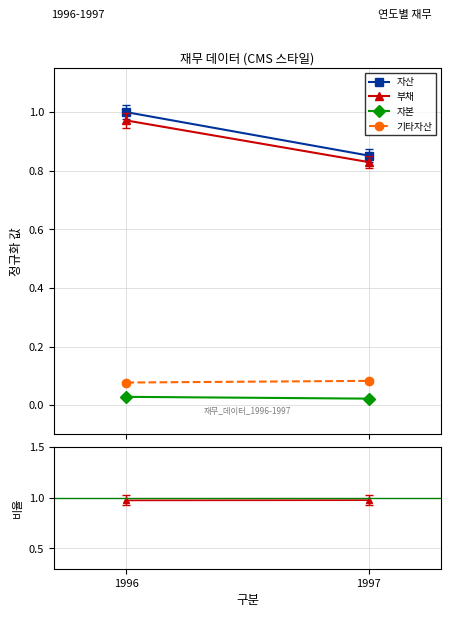

List the series in order of their peak value, highest first.

자산, 부채, 기타자산, 자본